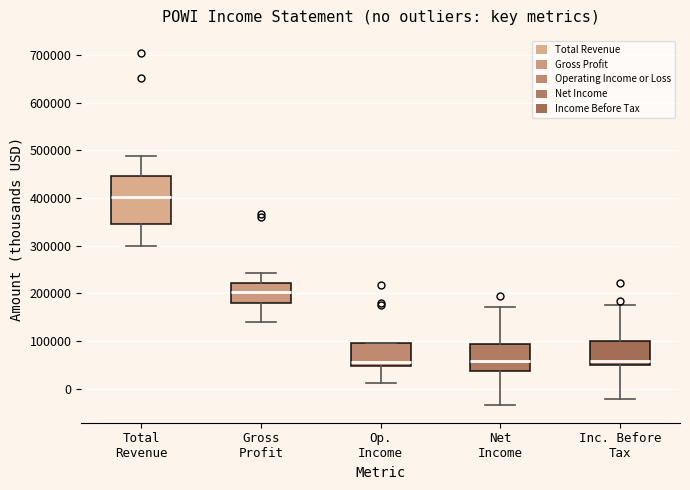

Reading left to right, read every box against the y-axis: the position of its median line, the range the box covers, and the ends of its whiskers. The values are not printed on the chart, so give them approximately, as read against the axis.

Total Revenue: median 400000, box 350000 to 450000, whiskers 300000 to 490000
Gross Profit: median 200000, box 180000 to 220000, whiskers 140000 to 240000
Op. Income: median 60000, box 50000 to 100000, whiskers 10000 to 100000
Net Income: median 60000, box 40000 to 90000, whiskers -30000 to 170000
Inc. Before Tax: median 60000, box 50000 to 100000, whiskers -20000 to 180000